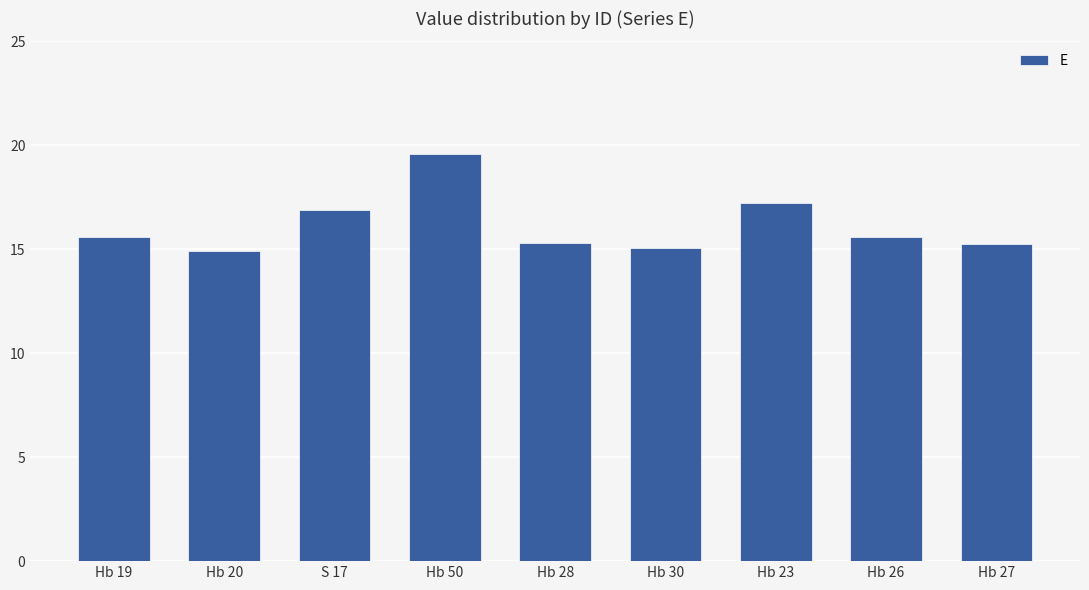

Which label corresponds to the largest value in the chart?

Hb 50